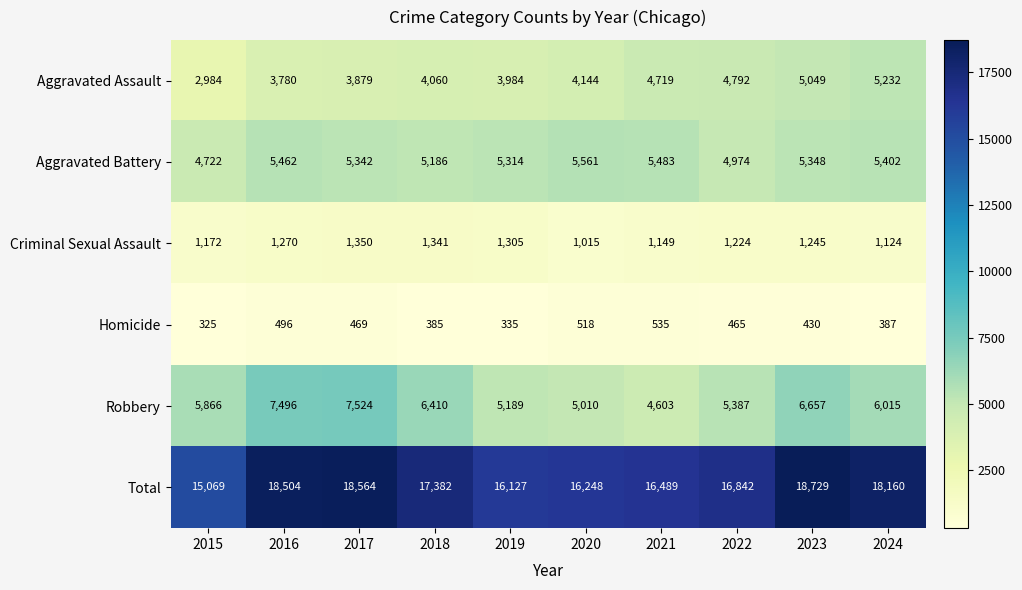

Which series has the largest range (max minus min)?

Total